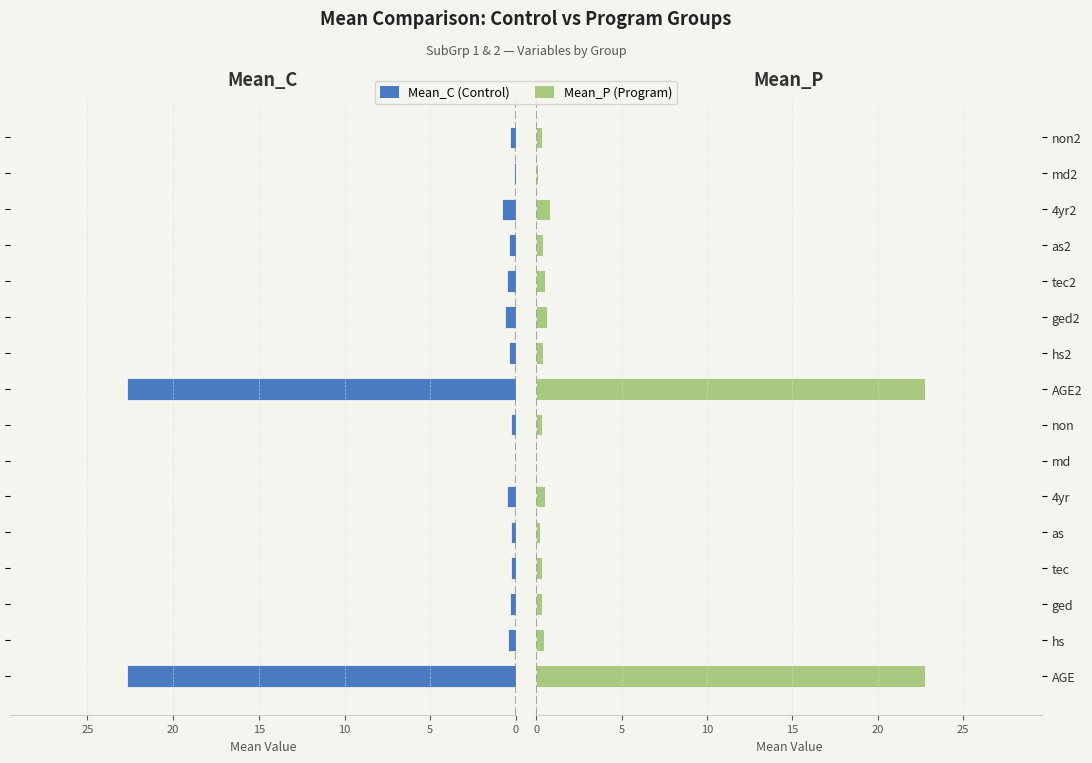

Between ged and non2, which series saw the biggest shift?

Mean_C